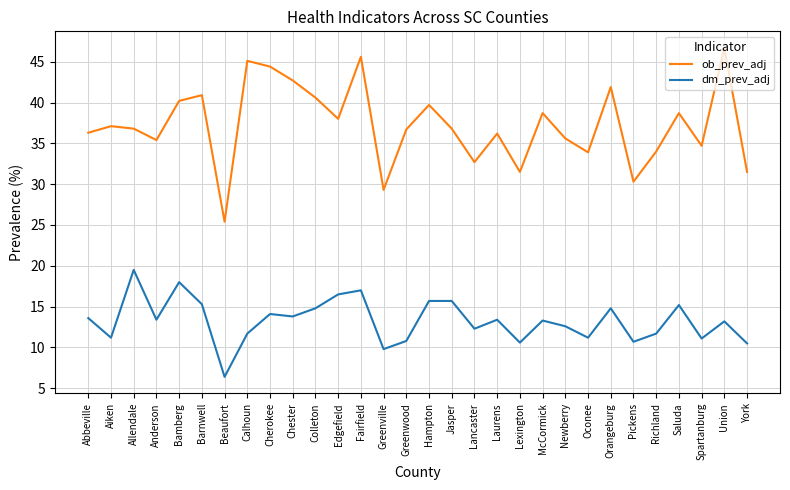

Rank the series at York from highest to lowest value.

ob_prev_adj, dm_prev_adj